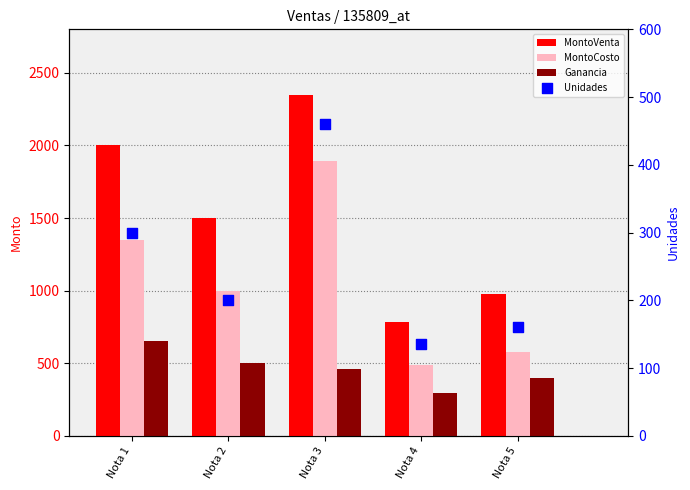

What is the total value across all series at Nota 4?

1705